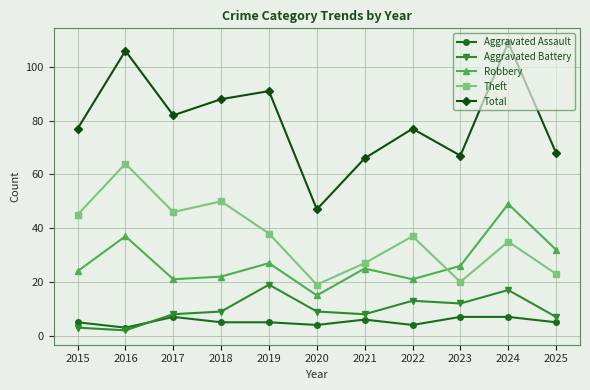

Which label corresponds to the smallest value in the chart?

2016